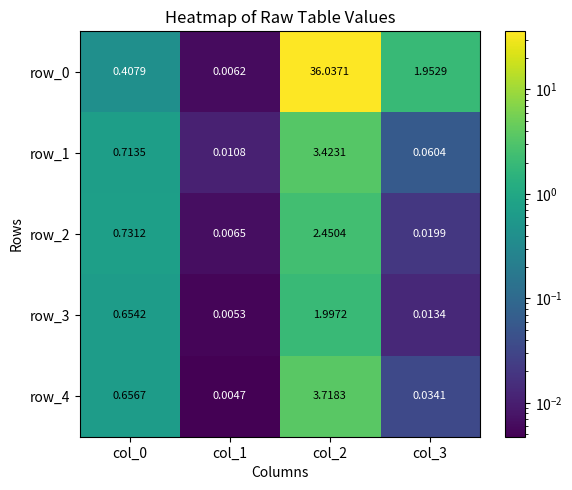

Is the value of row_0 at col_3 greater than the value of row_3 at col_1?

Yes